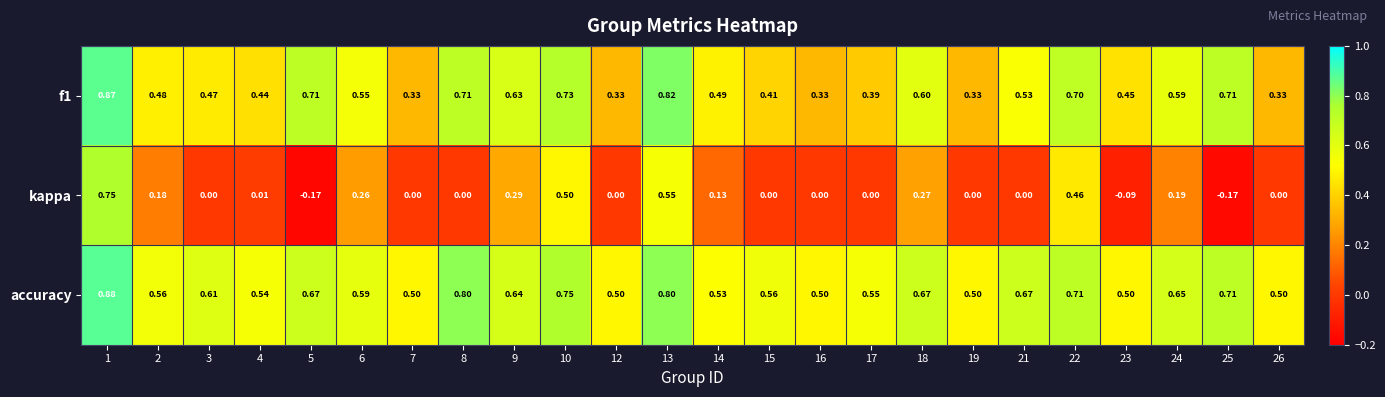

Which series has the widest spread of values?

kappa